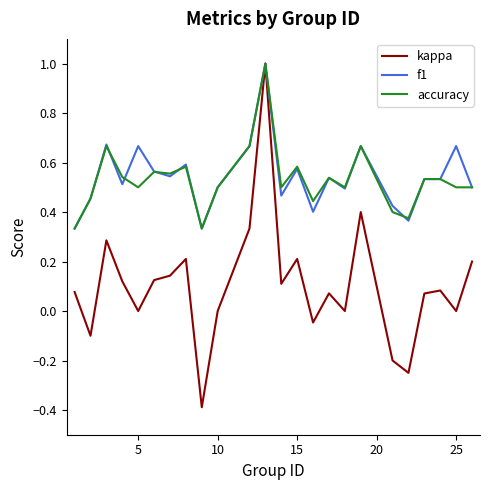

What is the smallest value displayed?

-0.4